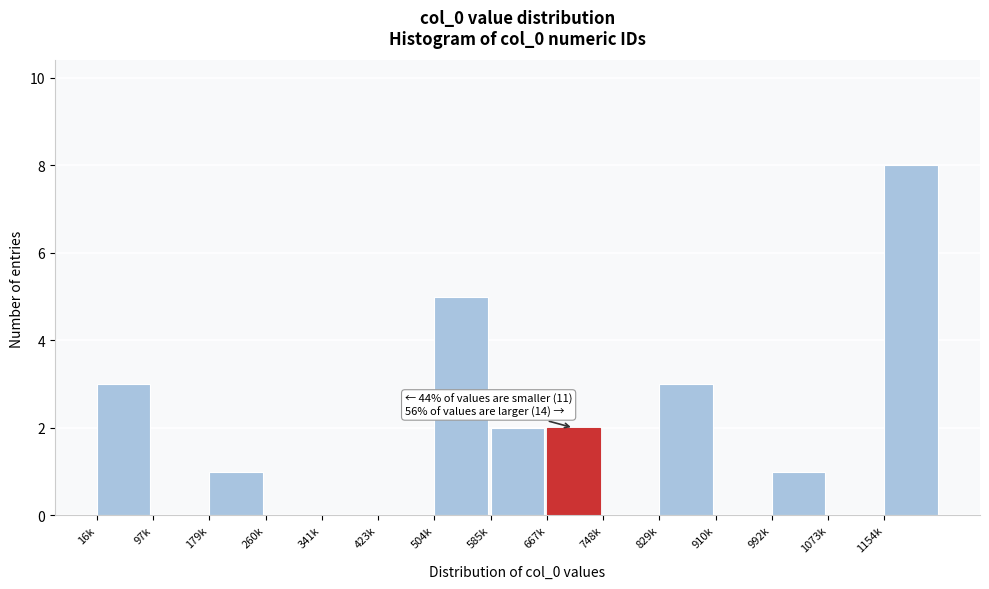

Reading right to left, transcribe all the data shown in this chart.

1154k=8	1073k=0	992k=1	910k=0	829k=3	748k=0	667k=2	585k=2	504k=5	423k=0	341k=0	260k=0	179k=1	97k=0	16k=3